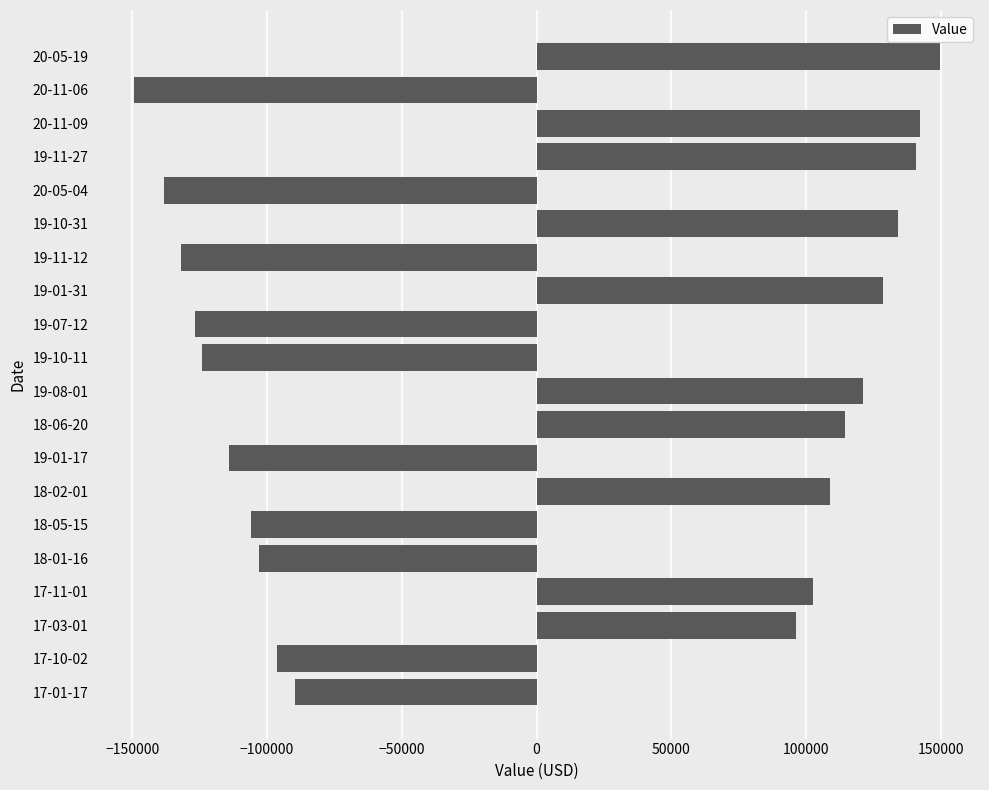

What is the difference between the values at 18-01-16 and 19-11-12?

29135.7